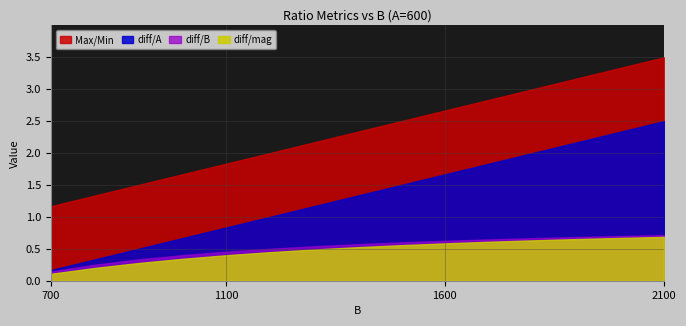

The diff/A series shows 2.3 at 2000. True or false?

True